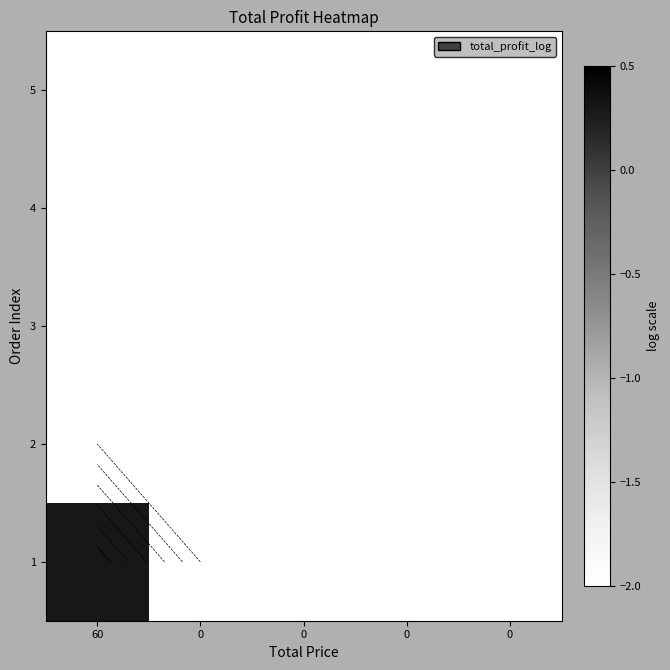

True or false: 1 has a value of -1.1 at 0.

False